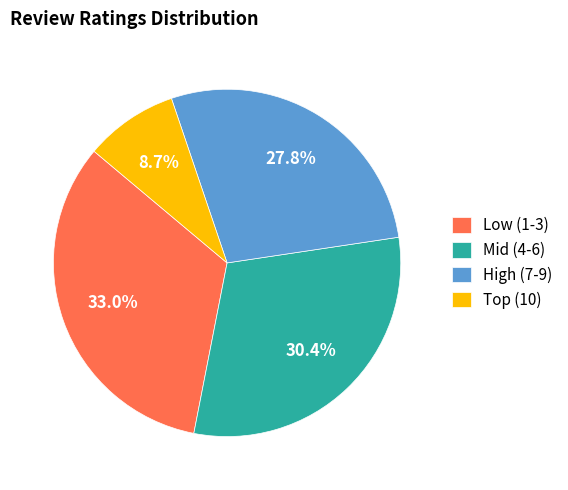

How many segments does this pie chart have?

4